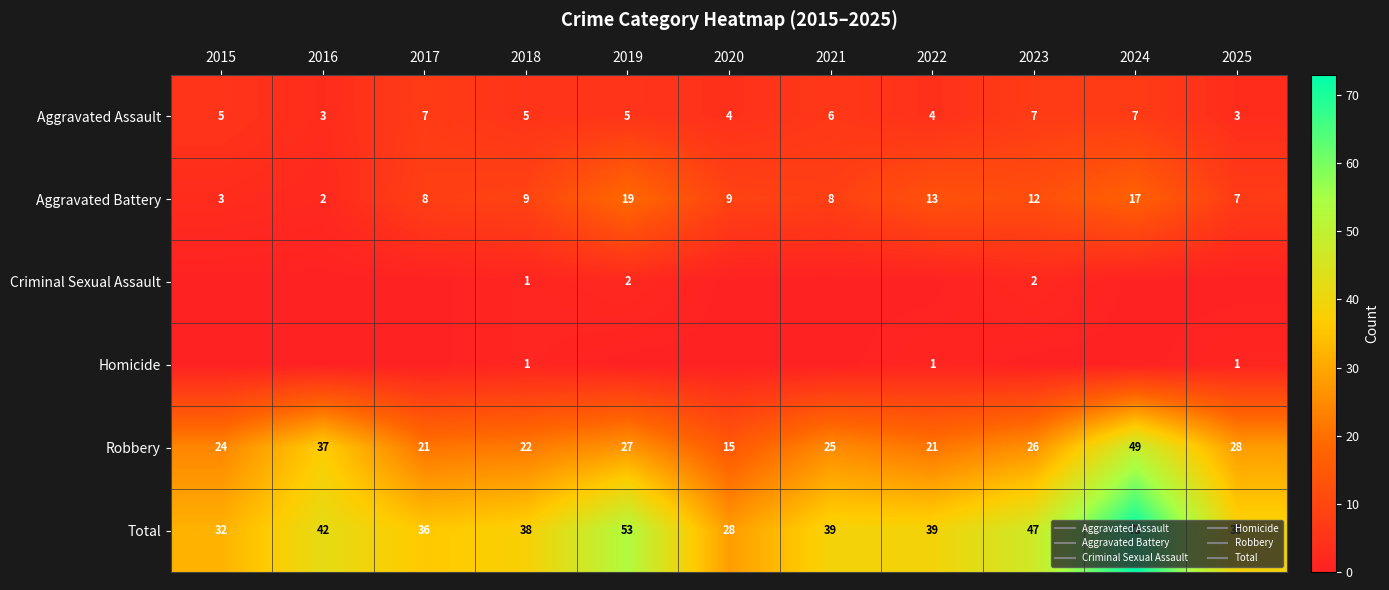

Rank the series at 2017 from highest to lowest value.

Total, Robbery, Aggravated Battery, Aggravated Assault, Criminal Sexual Assault, Homicide